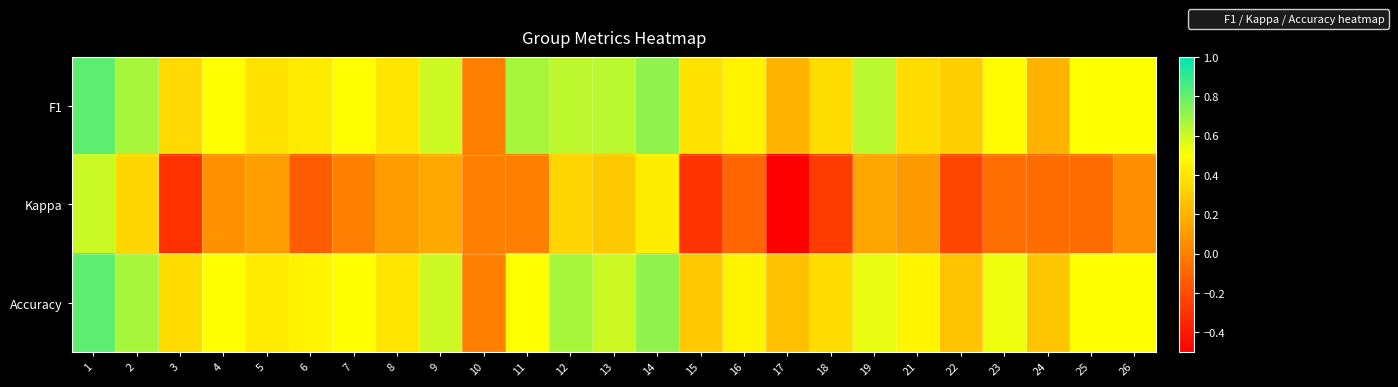

At which category does the chart reach its peak across all series?

1